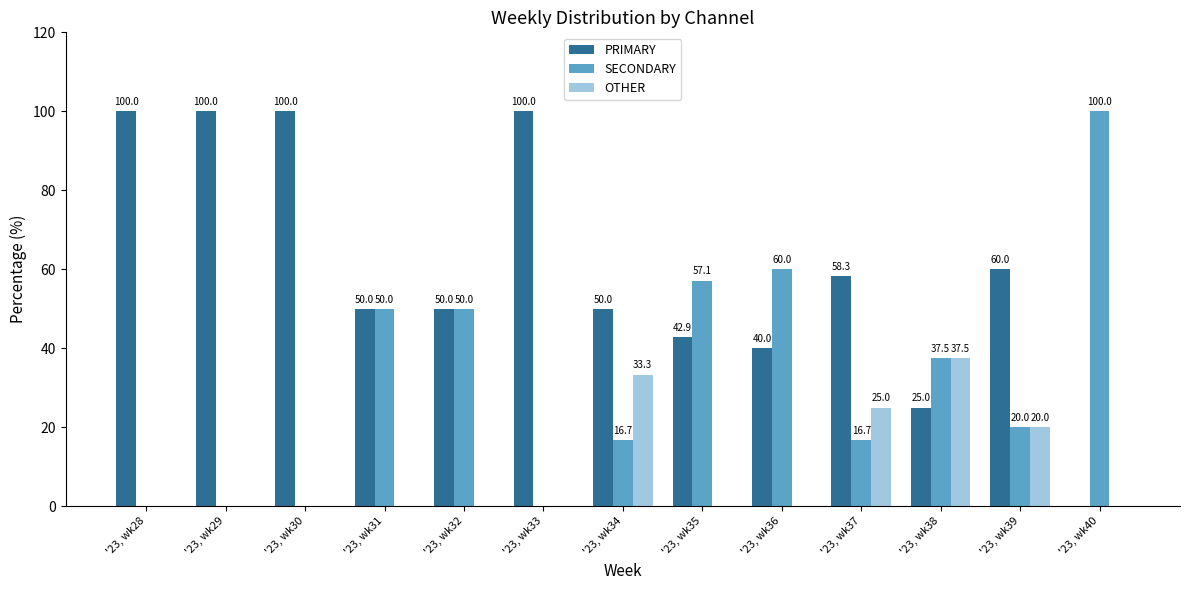

Reading right to left, what are all the values shown in this chart?

PRIMARY: '23, wk40=0.0	'23, wk39=60.0	'23, wk38=25.0	'23, wk37=58.3	'23, wk36=40.0	'23, wk35=42.9	'23, wk34=50.0	'23, wk33=100.0	'23, wk32=50.0	'23, wk31=50.0	'23, wk30=100.0	'23, wk29=100.0	'23, wk28=100.0
SECONDARY: '23, wk40=100.0	'23, wk39=20.0	'23, wk38=37.5	'23, wk37=16.7	'23, wk36=60.0	'23, wk35=57.1	'23, wk34=16.7	'23, wk33=0.0	'23, wk32=50.0	'23, wk31=50.0	'23, wk30=0.0	'23, wk29=0.0	'23, wk28=0.0
OTHER: '23, wk40=0.0	'23, wk39=20.0	'23, wk38=37.5	'23, wk37=25.0	'23, wk36=0.0	'23, wk35=0.0	'23, wk34=33.3	'23, wk33=0.0	'23, wk32=0.0	'23, wk31=0.0	'23, wk30=0.0	'23, wk29=0.0	'23, wk28=0.0